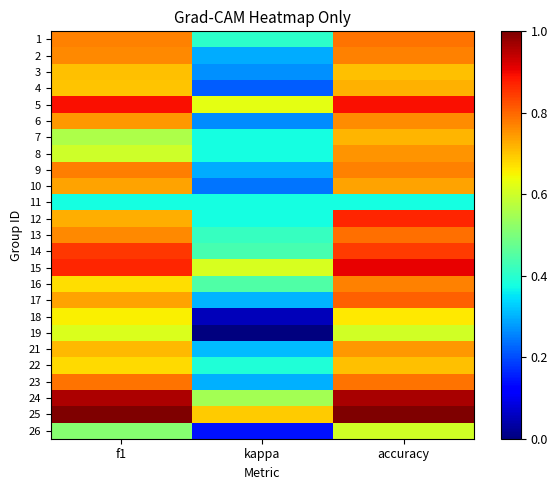

At which category is the sum across all series the highest?

accuracy